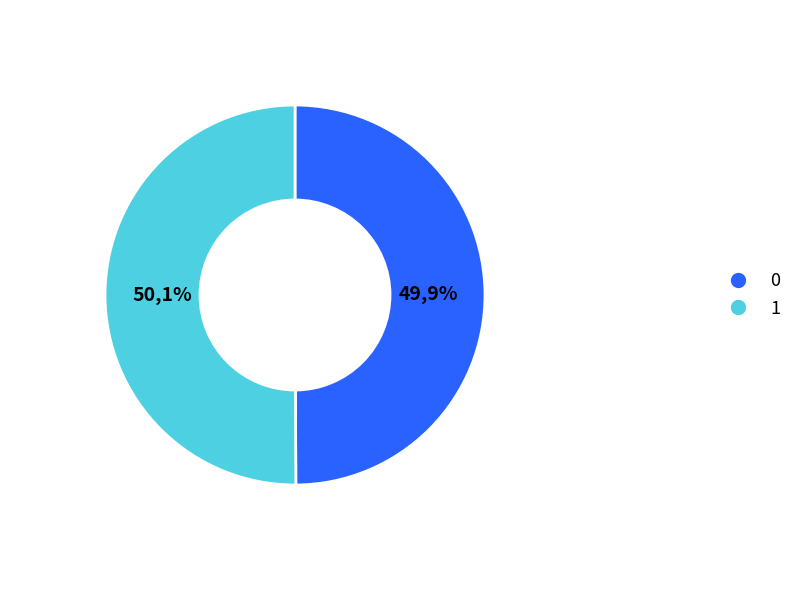

To the nearest percent, what is the average slice percentage?

50%